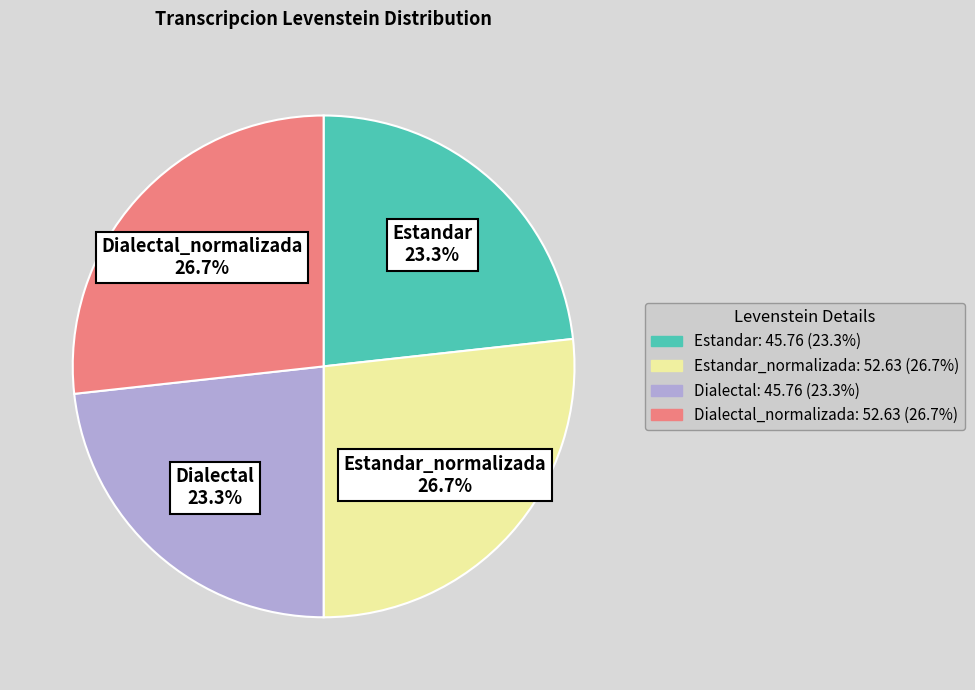

Combined, do Estandar: 45.76 (23.3%) and Dialectal: 45.76 (23.3%) account for over 50%?

No